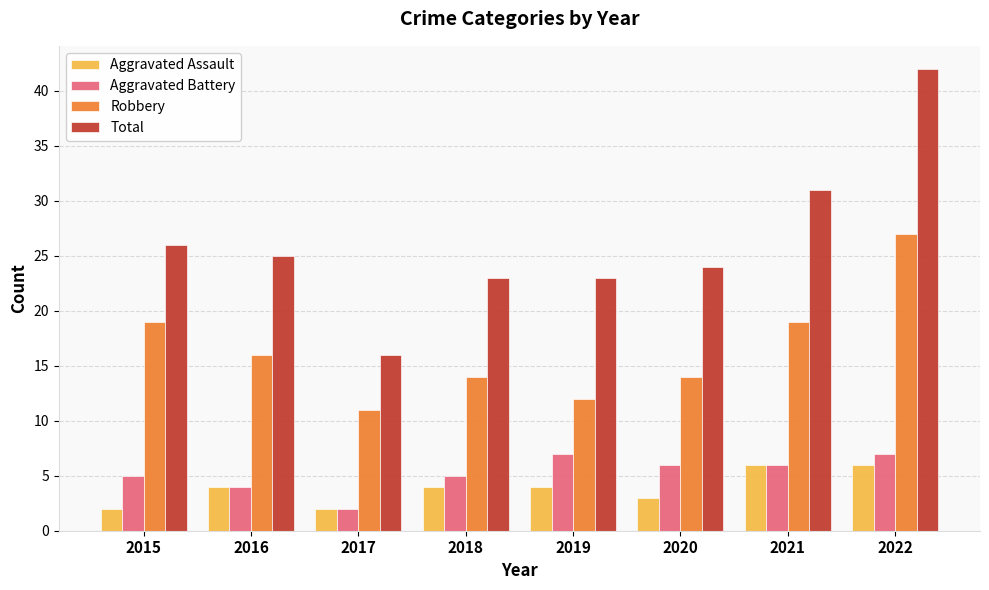

True or false: Robbery has a value of 16 at 2017.

False